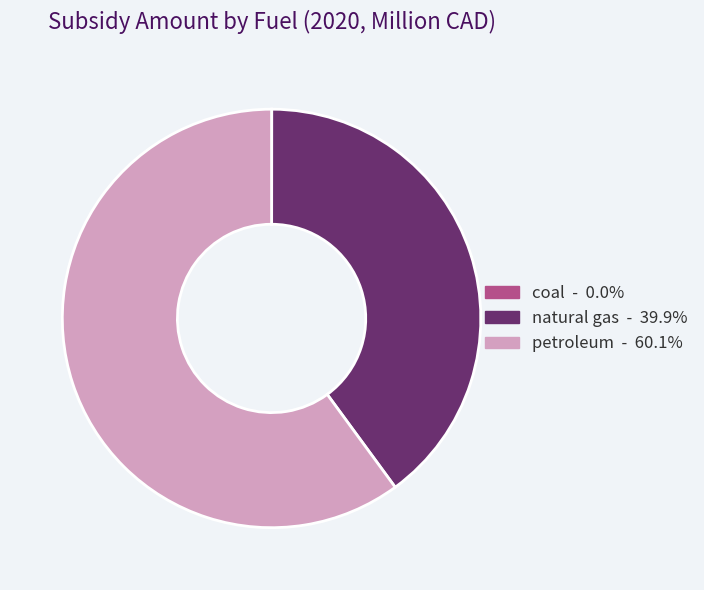

What is the largest slice in the pie chart?

petroleum